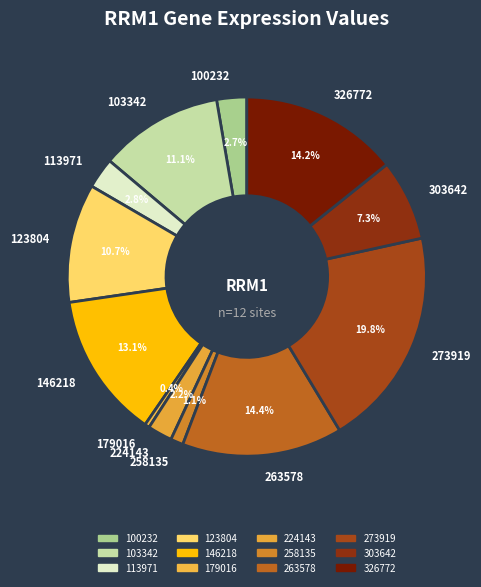

Is it true that 146218 is 5% of the pie?

False